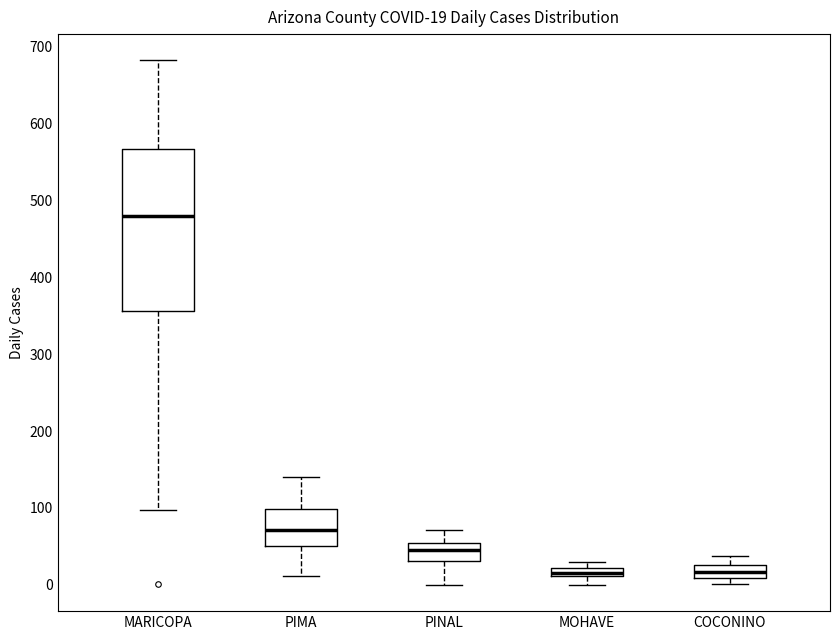

Which box is the tallest, from its lower edge to its upper edge?

MARICOPA